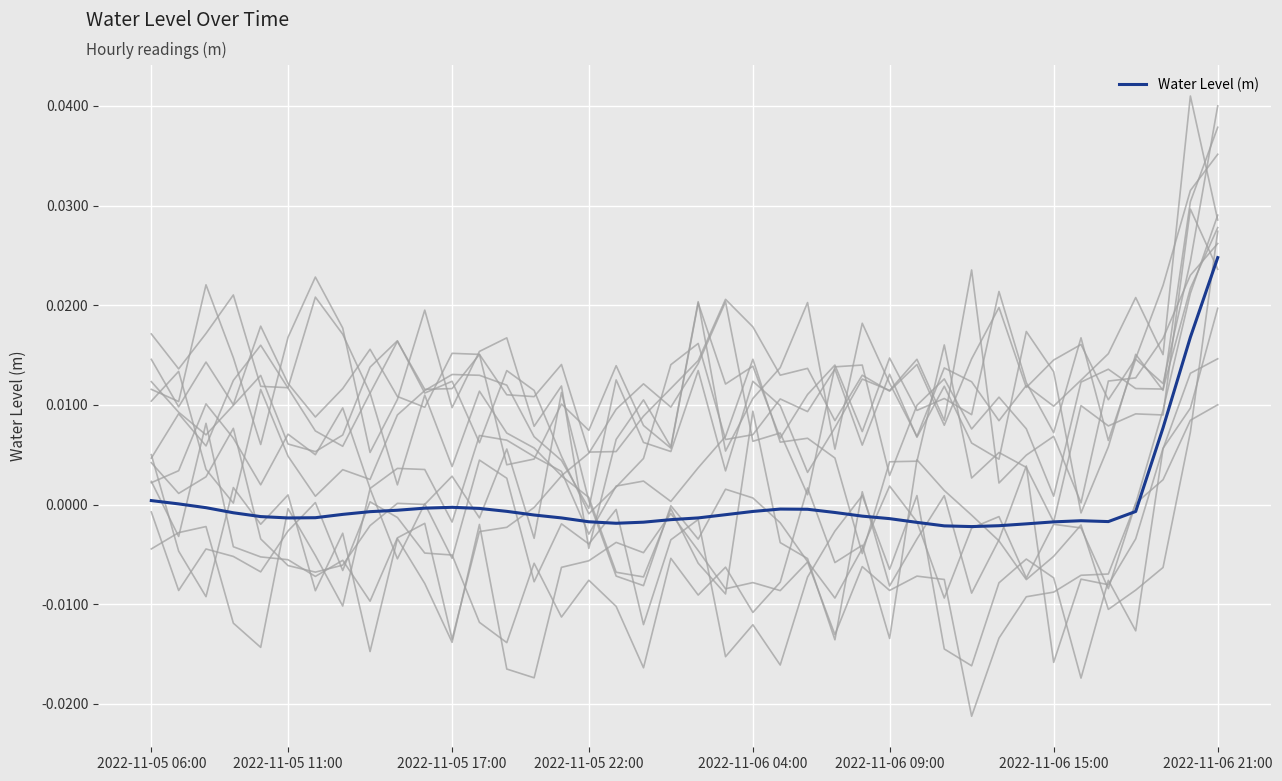

Is it true that the value at 2022-11-06 04:00 is -0.0?

False